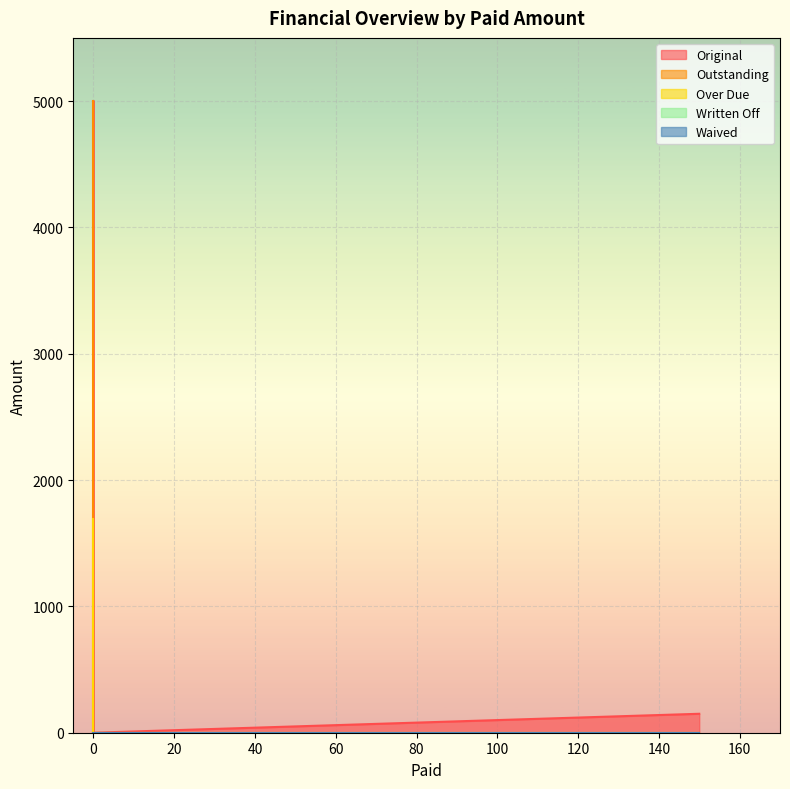

What is the difference between the maximum and minimum values in the Original series?

5000.0